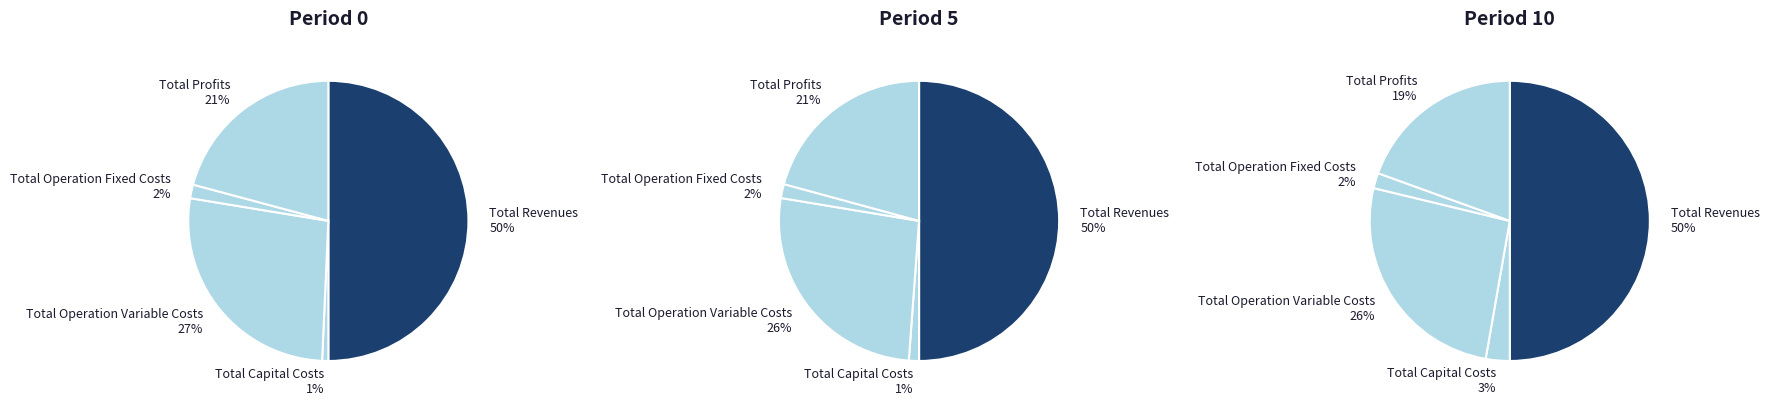

To the nearest percent, what portion does Total Capital Costs represent?

1%